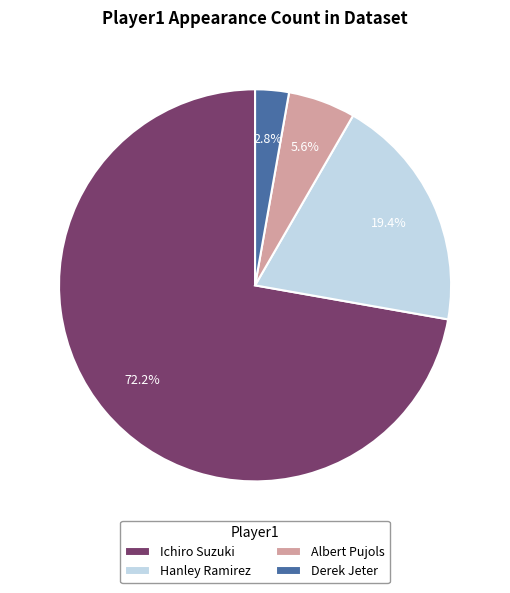

Does Derek Jeter represent more than half of the total?

No